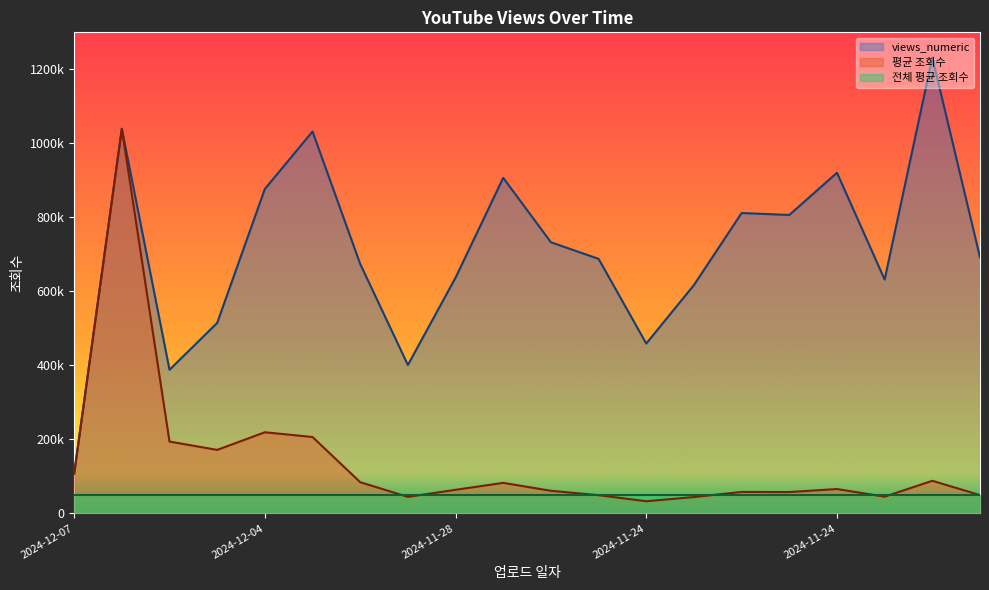

What is the difference between the views_numeric values at 2024-12-06 and 2024-11-27?

518683